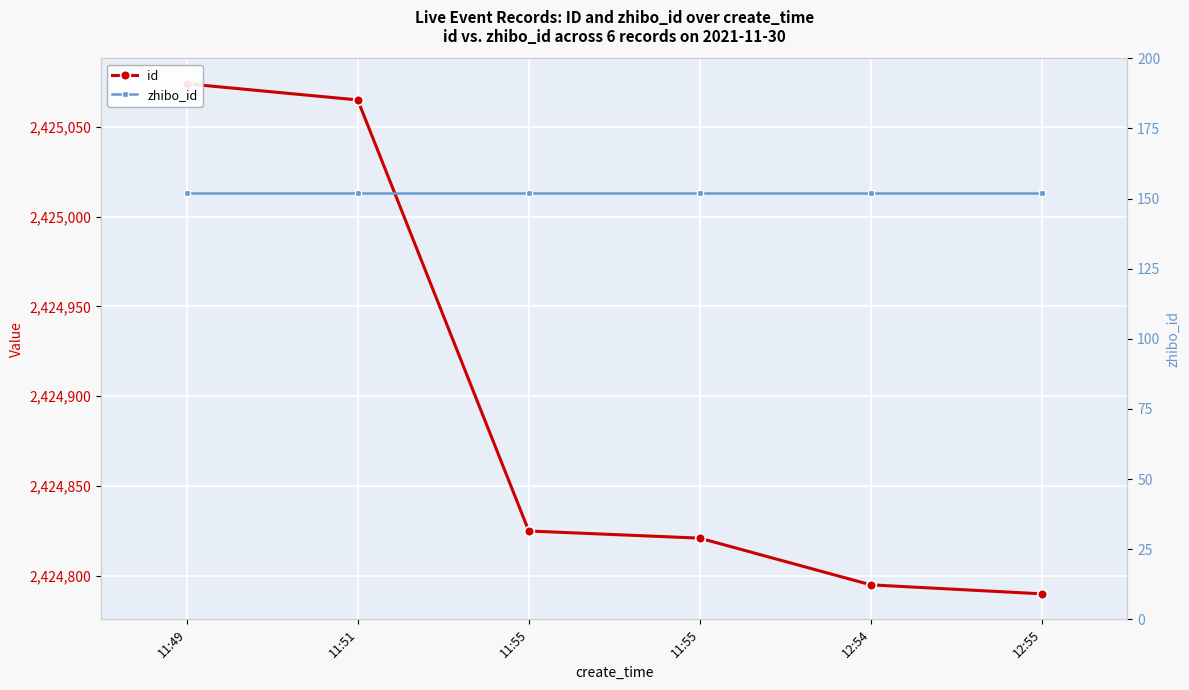

At which category is the sum across all series the highest?

11:49